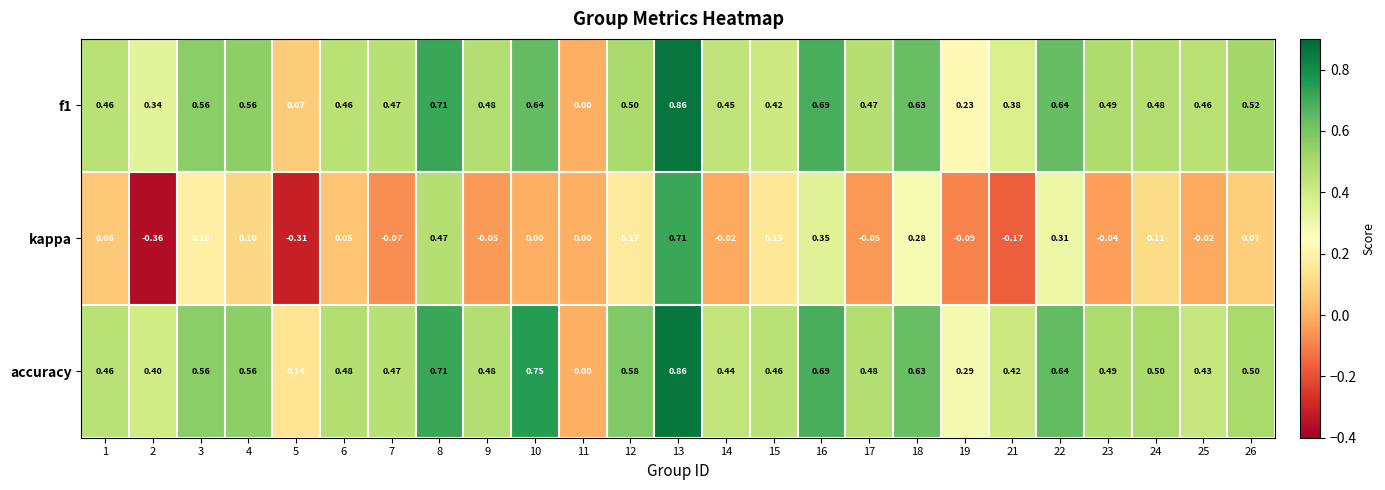

How many distinct data groups are displayed?

3